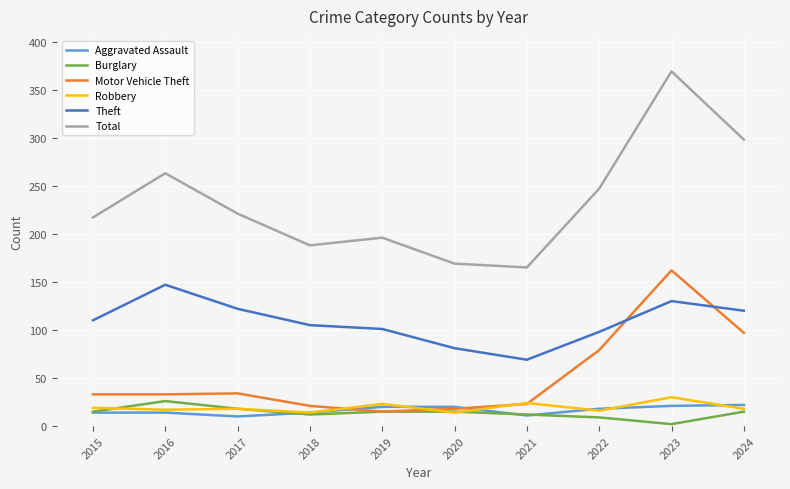

True or false: Robbery and Total cross at least once.

False